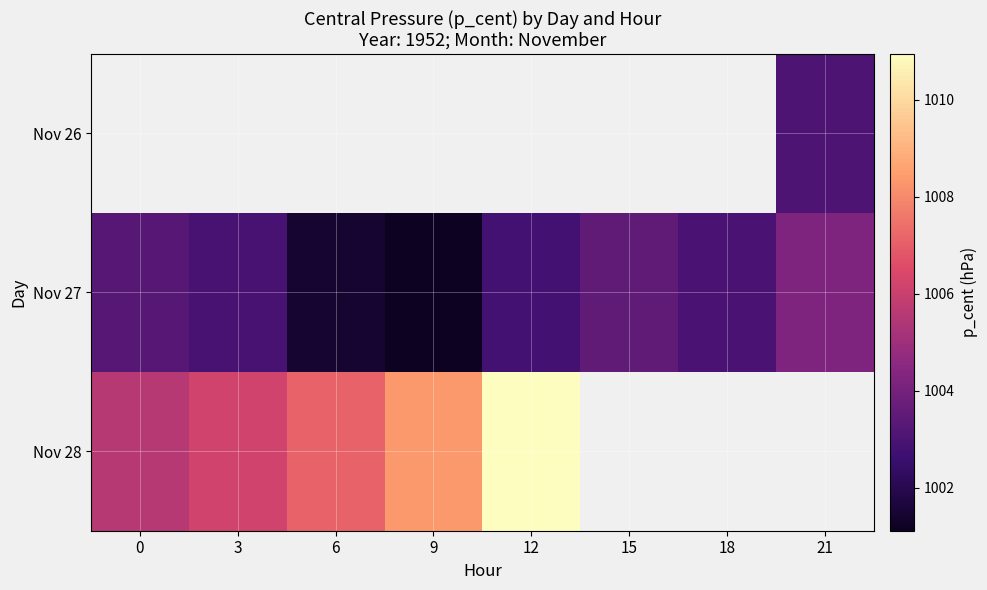

Where is Nov 27 nearest to the value 1002?

6